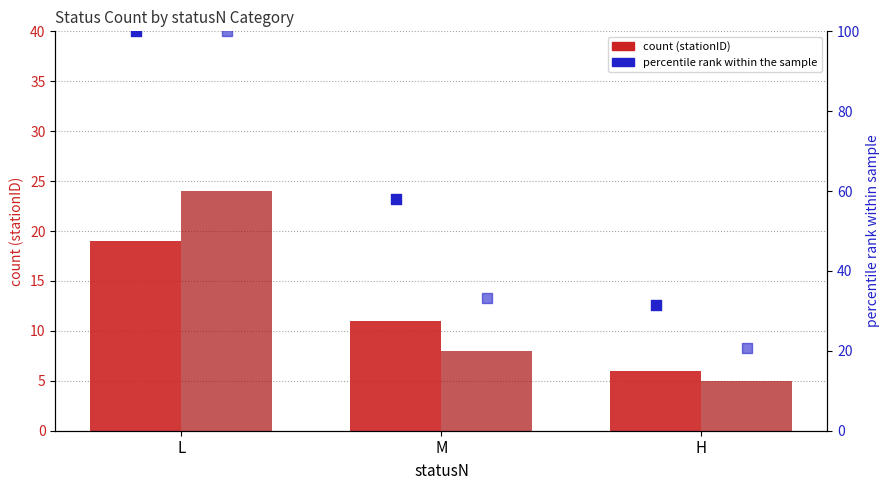

Is the value of percentile rank (lineID) at H greater than the value of count (lineID) at L?

No